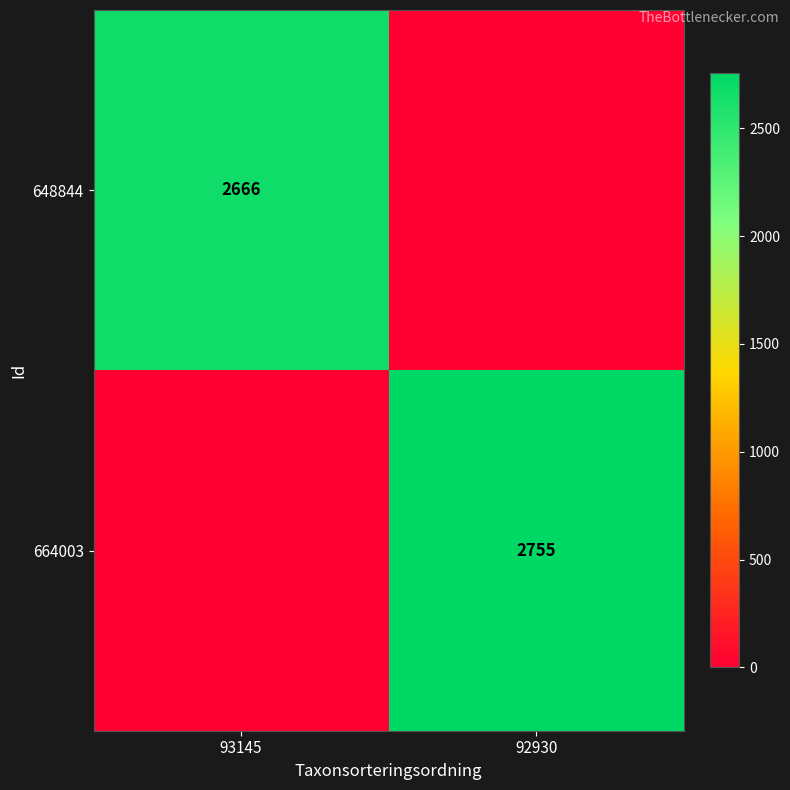

True or false: 648844 has a value of 2666 at 93145.

True